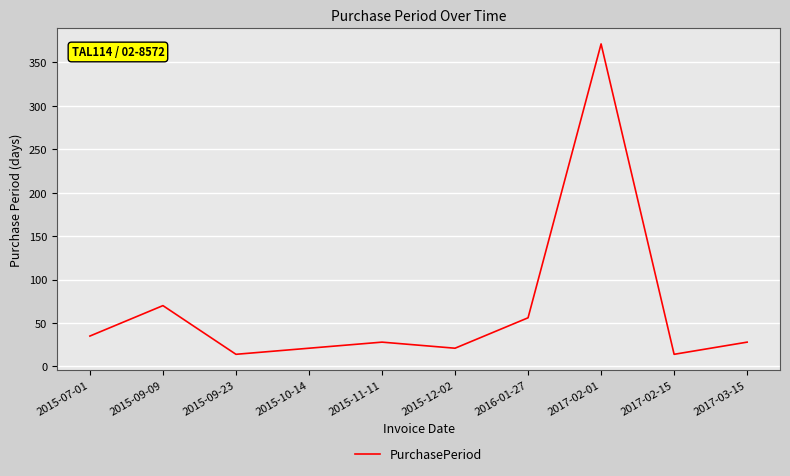

The chart shows a value of 98 at 2016-01-27. True or false?

False